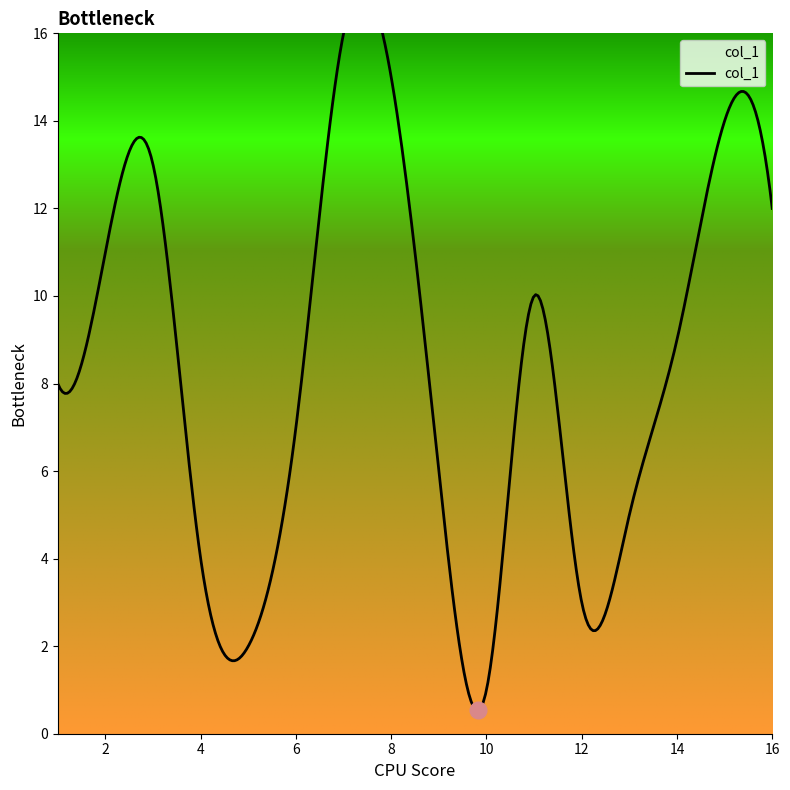

What is the minimum value shown in the chart?

1